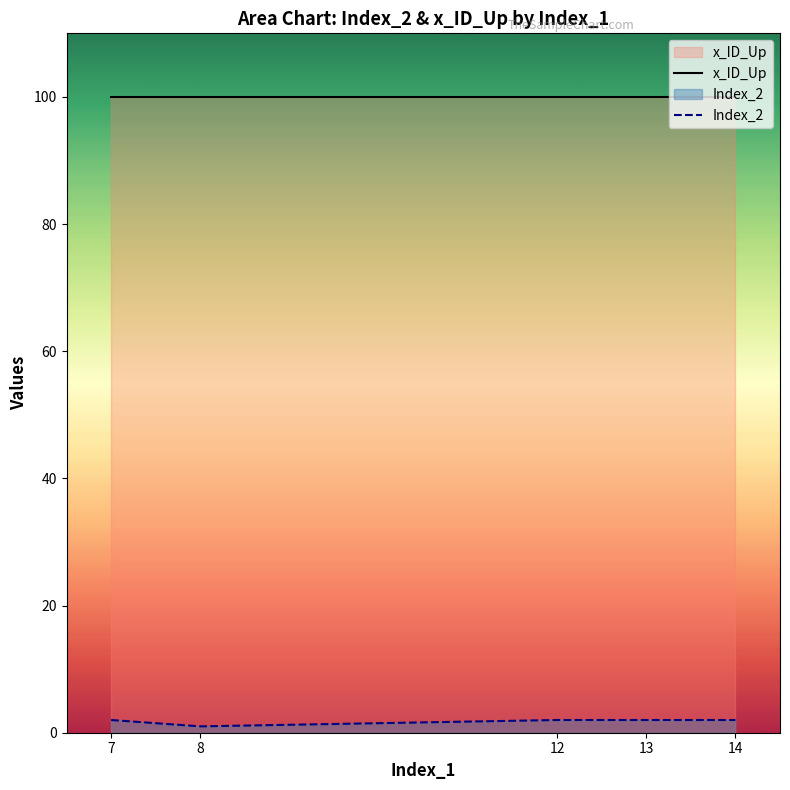

At which category does the chart reach its peak across all series?

7